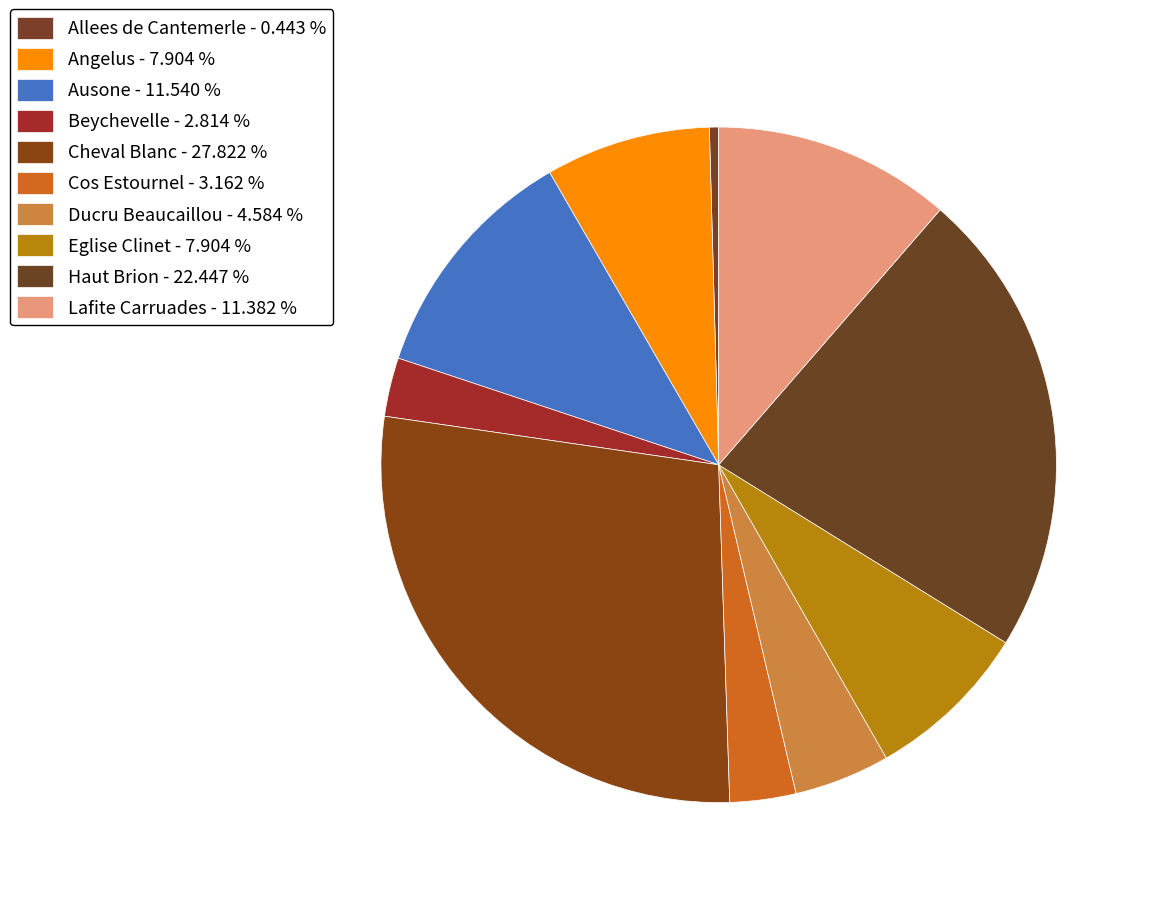

How many segments does this pie chart have?

10